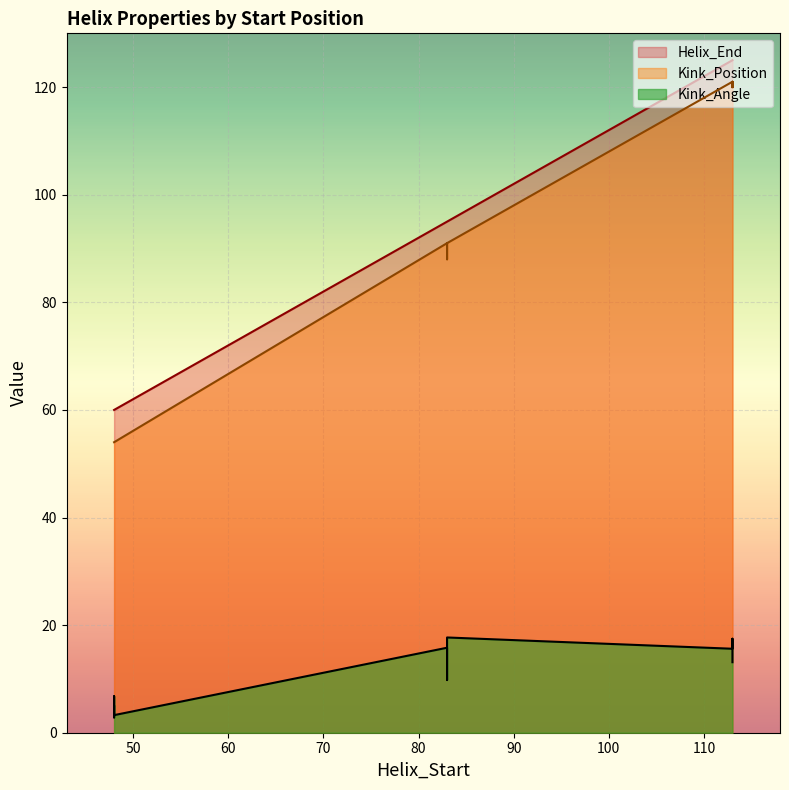

Which series has the largest total across all categories?

Helix_End